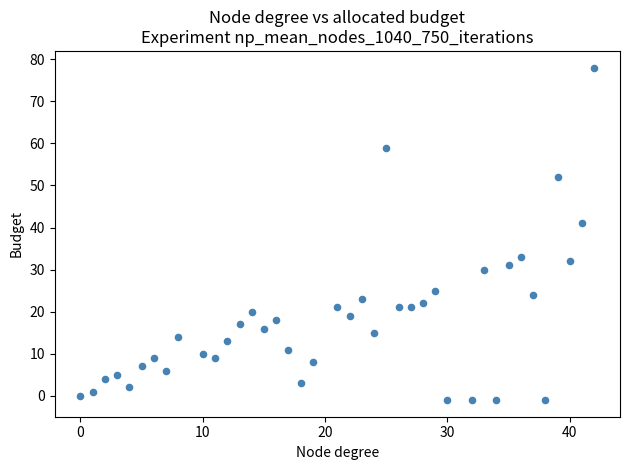

What Y value in the scatter plot is closest to 38?

41